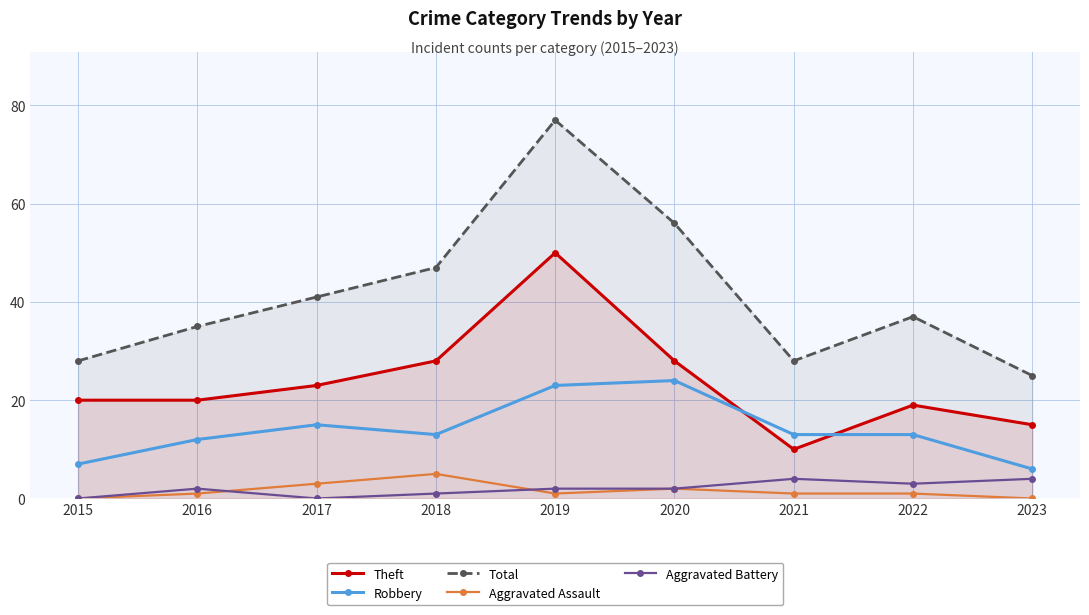

Is it true that Total equals 77 at 2019?

True